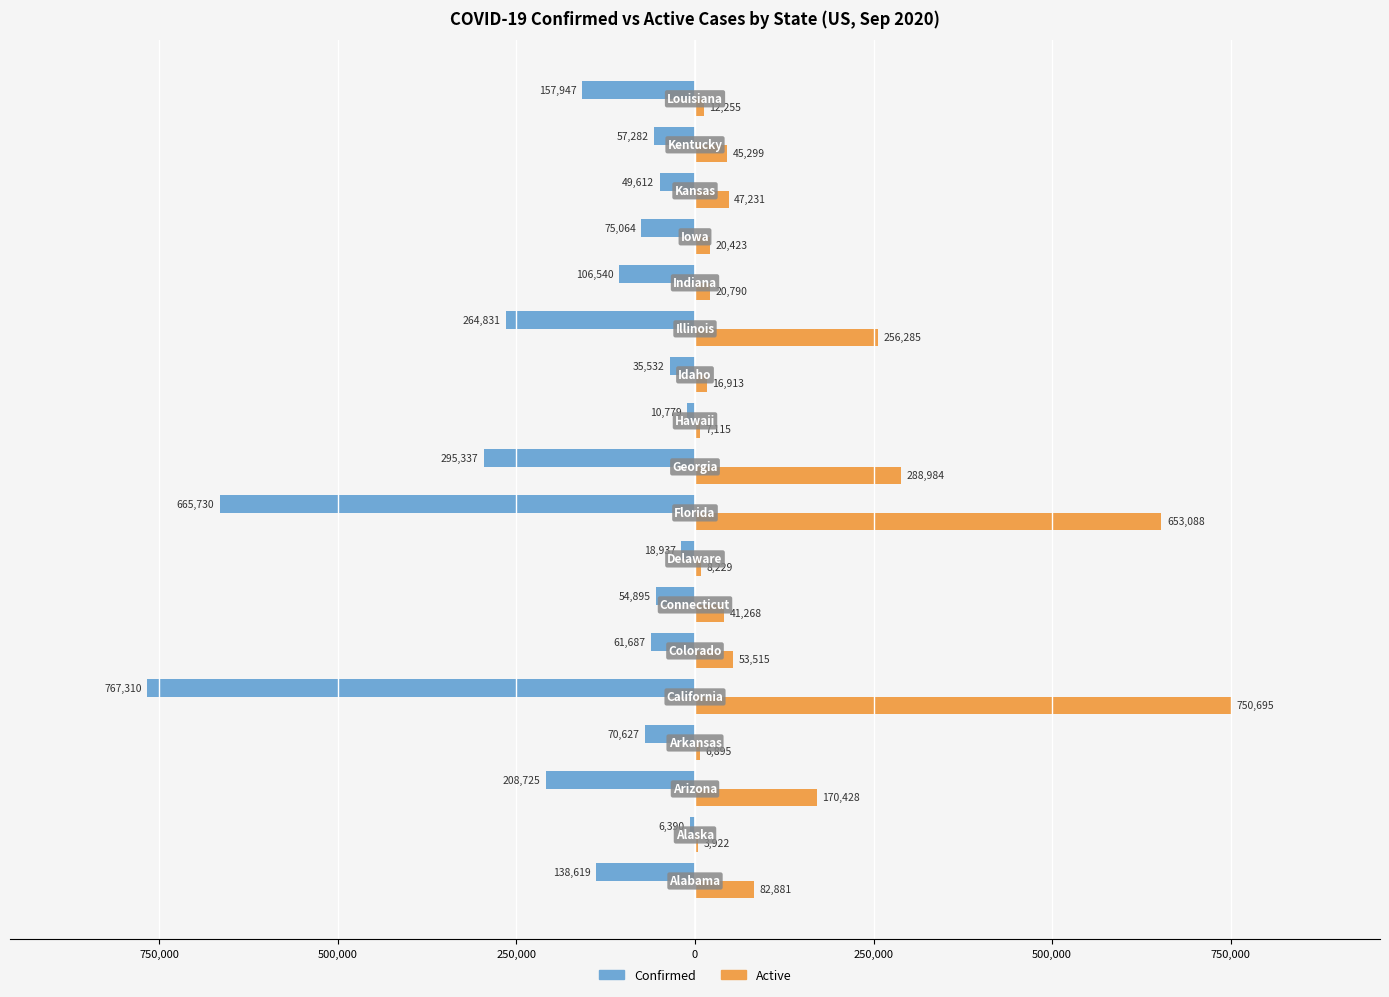

What is the average value of the Active series?

138123